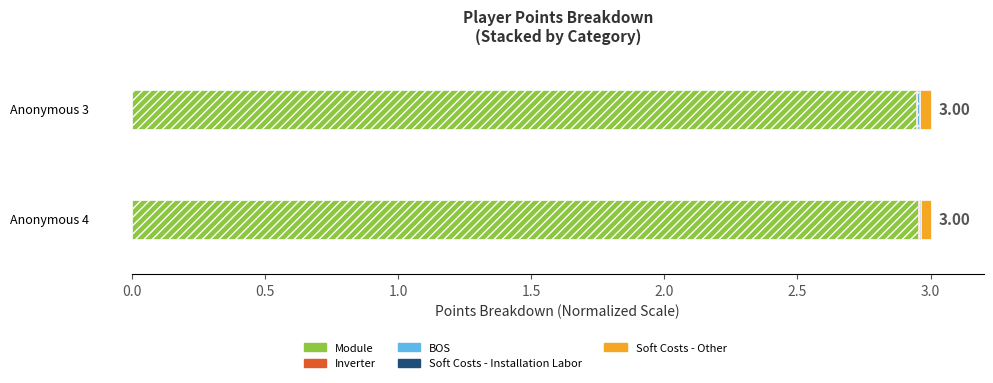

Count the number of data series in this chart.

5